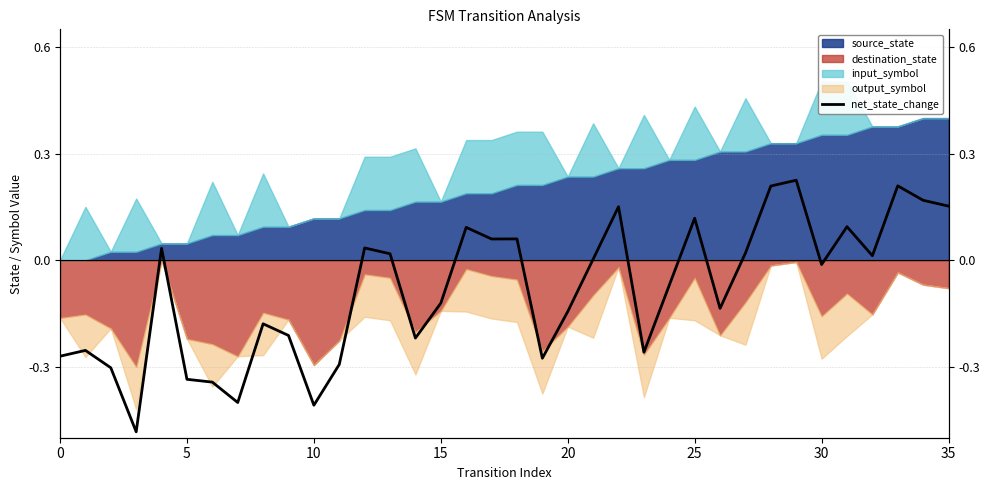

How many data points are less than 0?

19